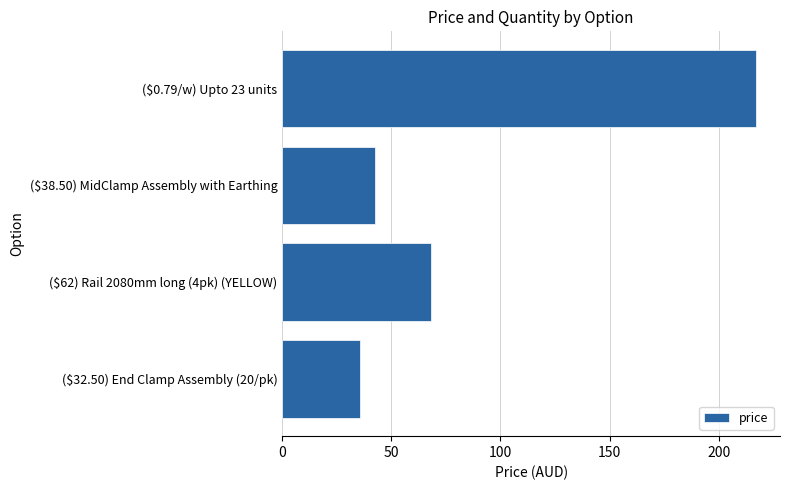

Rank the categories by value from highest to lowest.

($0.79/w) Upto 23 units, ($62) Rail 2080mm long (4pk) (YELLOW), ($38.50) MidClamp Assembly with Earthing, ($32.50) End Clamp Assembly (20/pk)